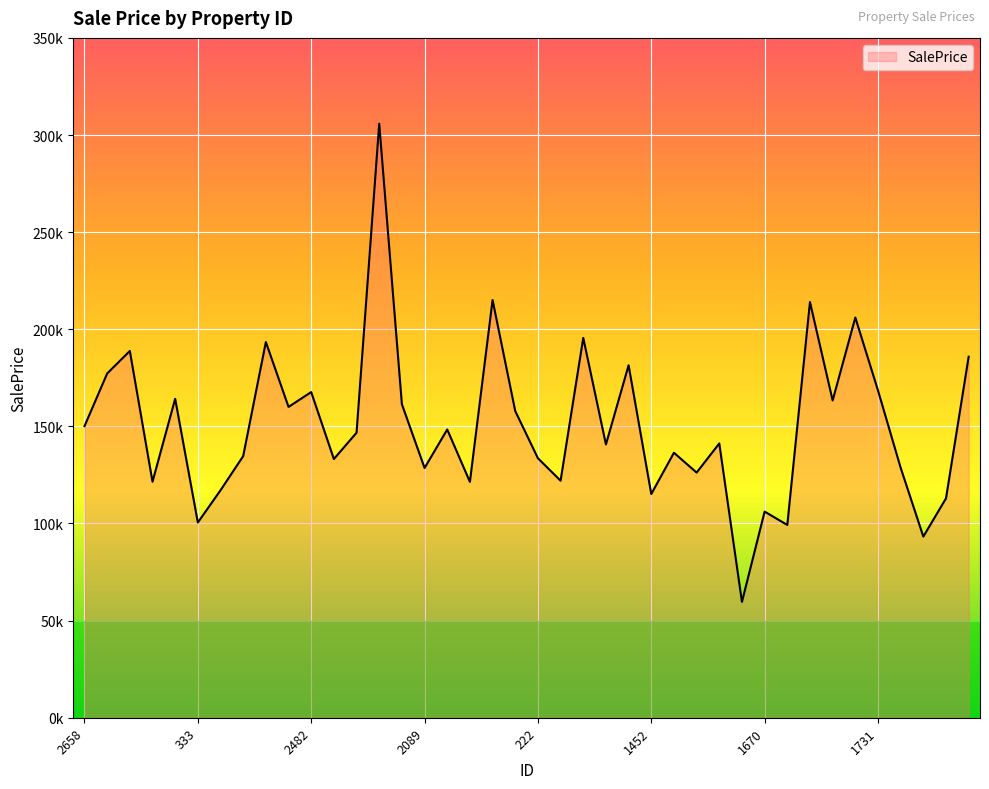

Does the chart have visible grid lines?

Yes